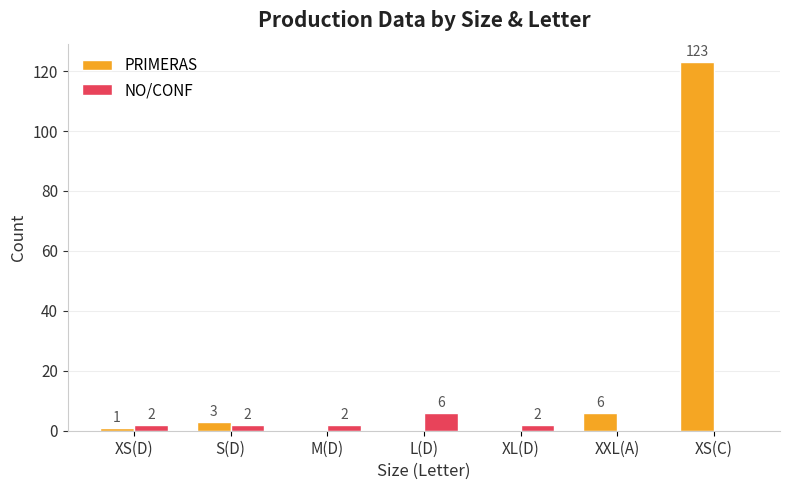

What is the difference between the NO/CONF values at L(D) and S(D)?

4